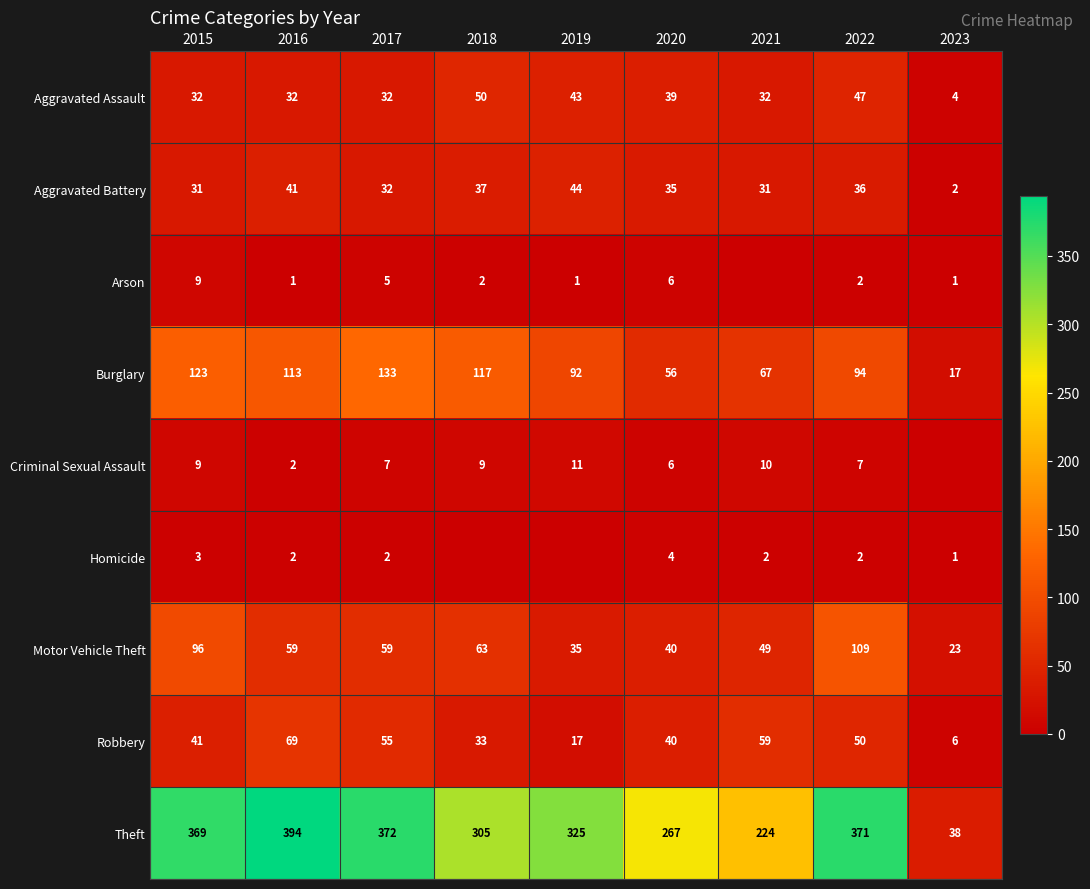

What is the minimum value for Burglary?

17